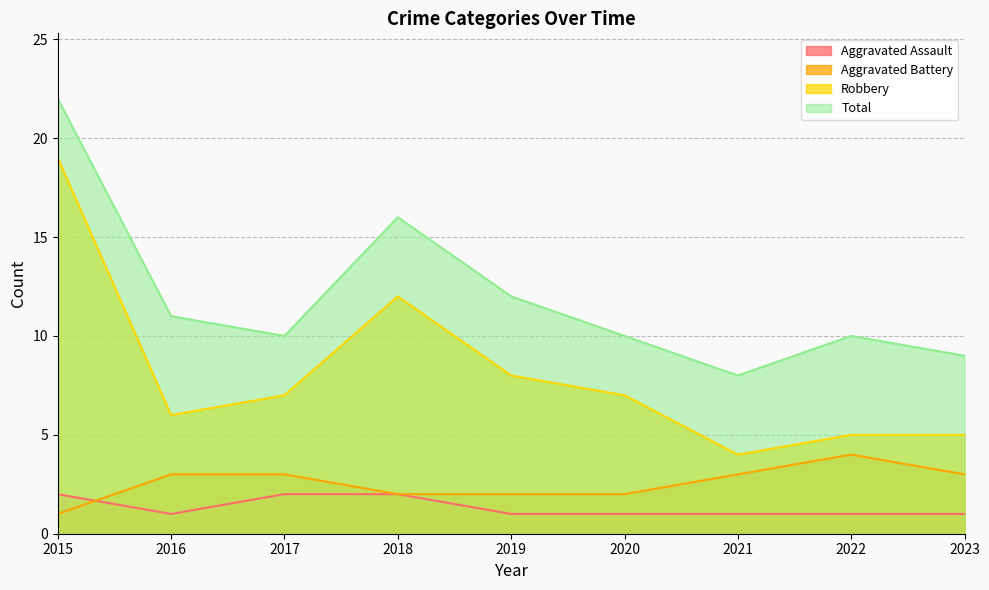

Reading left to right, what are all the values shown in this chart?

Aggravated Assault: 2	1	2	2	1	1	1	1	1
Aggravated Battery: 1	3	3	2	2	2	3	4	3
Robbery: 19	6	7	12	8	7	4	5	5
Total: 22	11	10	16	12	10	8	10	9